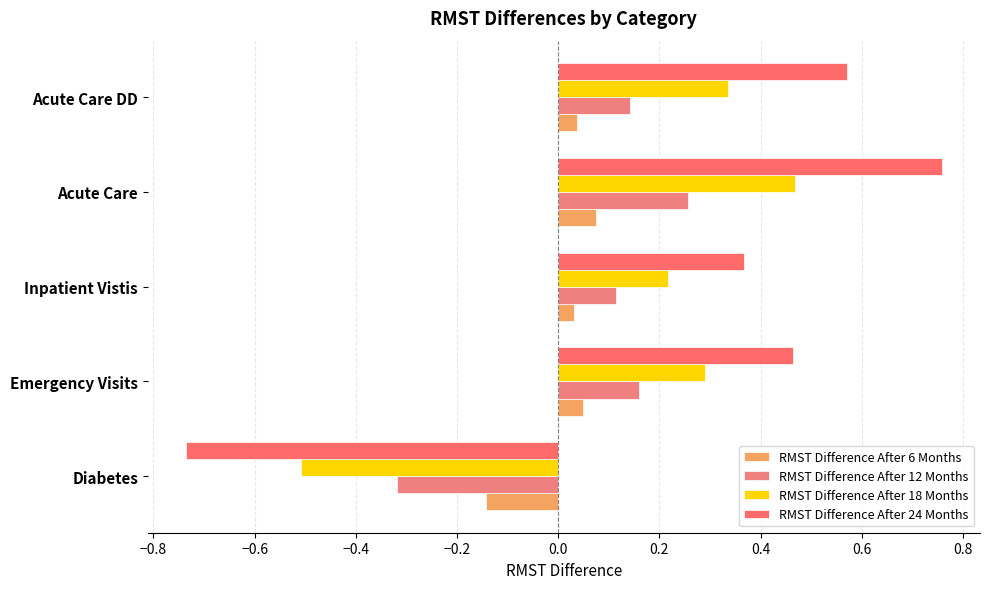

What is the value of the RMST Difference After 12 Months bar at the 2nd from the left?

0.2